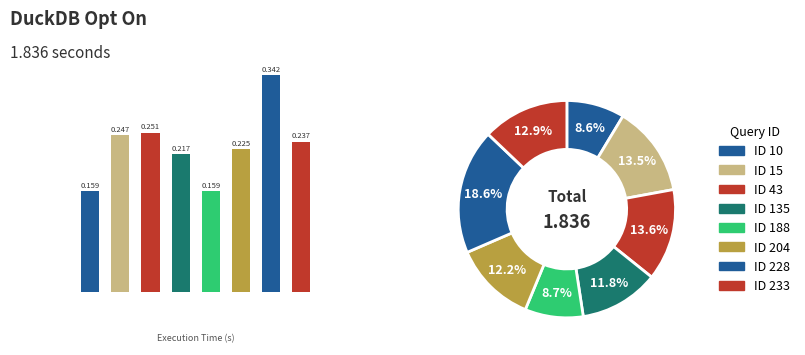

Is 3 the majority of the pie?

No